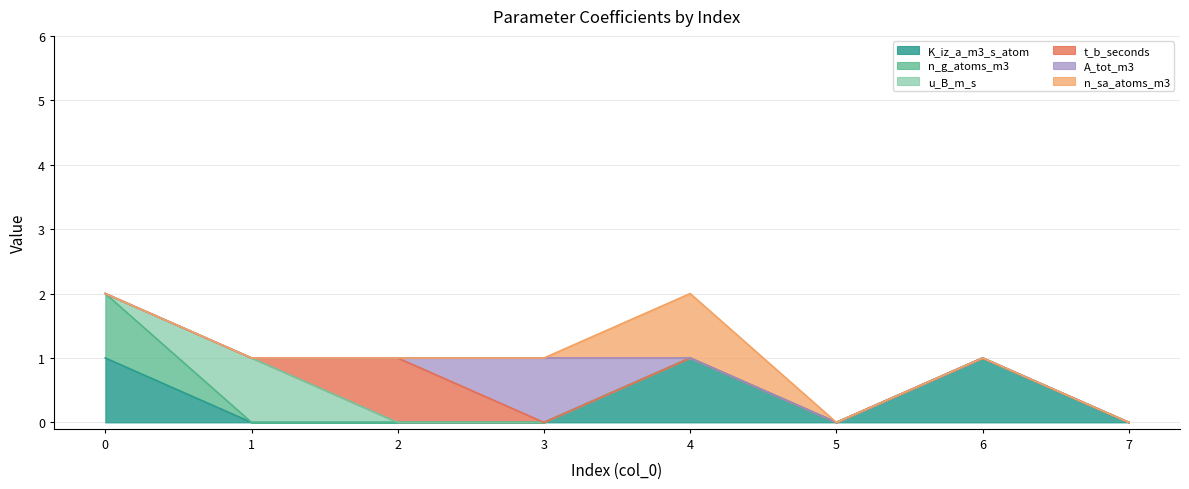

What is the sum of all n_sa_atoms_m3 values?

1